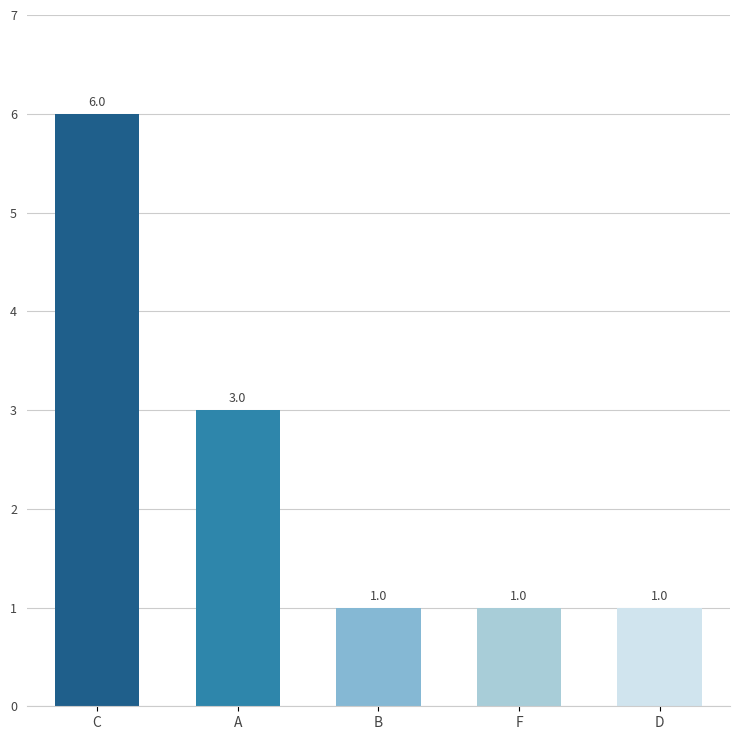

The chart shows a value of 4 at A. True or false?

False